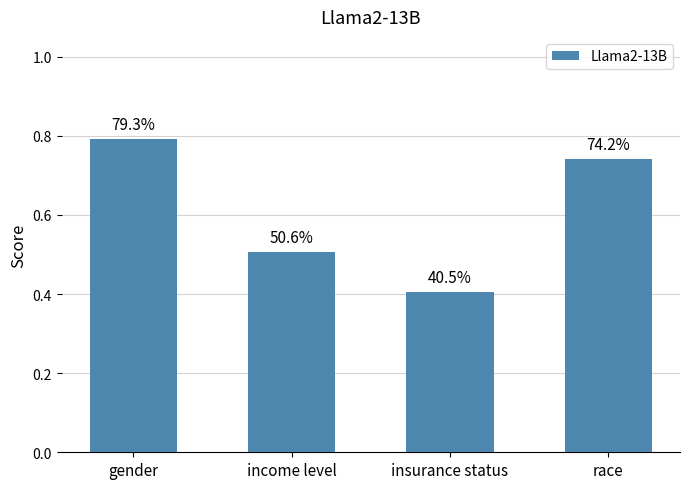

List the labels in order of value, largest first.

gender, race, income level, insurance status